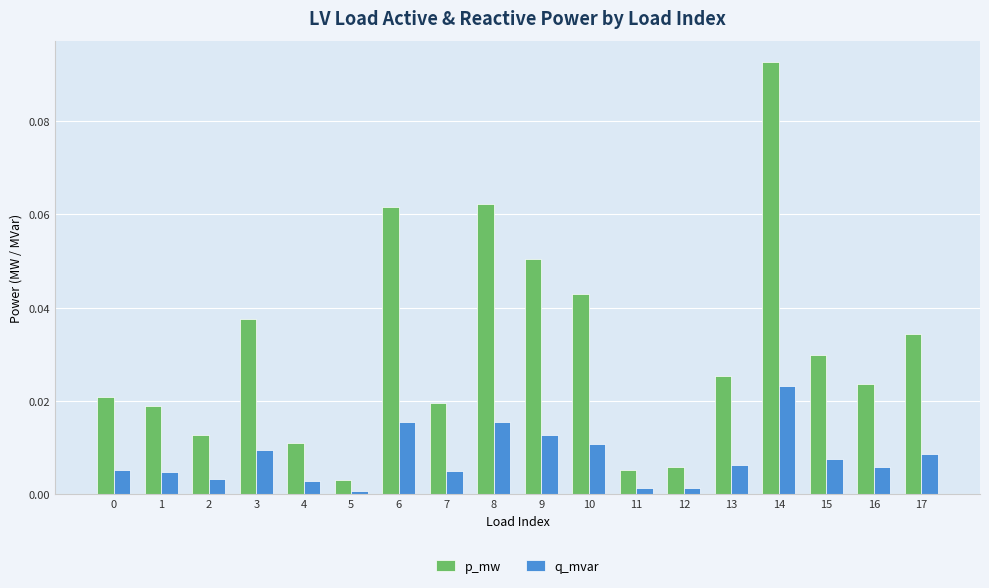

Rank the series by their maximum value, from lowest to highest.

q_mvar, p_mw